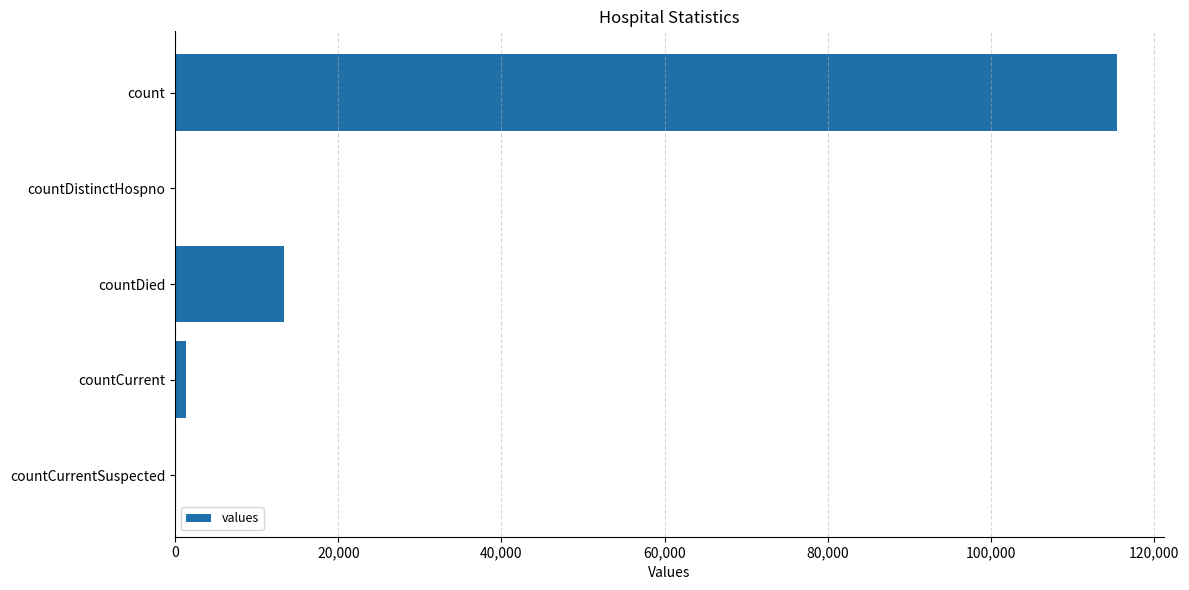

Which has a higher value, countDied or countCurrent?

countDied